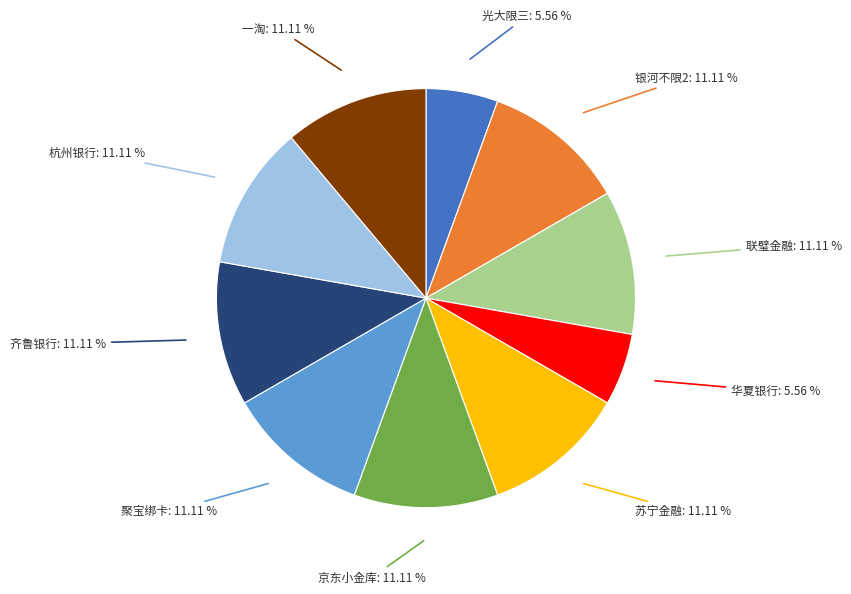

Is there any slice that represents more than half of the pie?

No